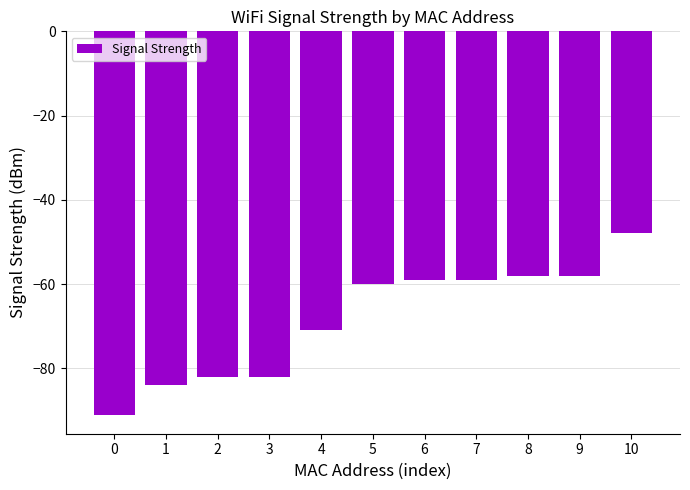

What is the sum of all values?

-752